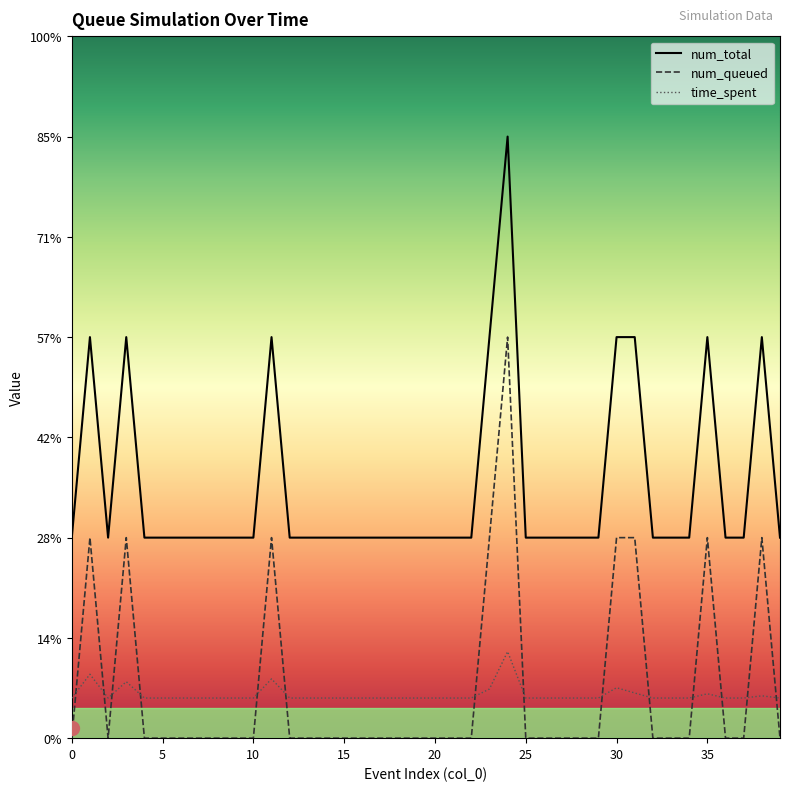

Where do num_total and time_spent first cross each other?

0 and 1